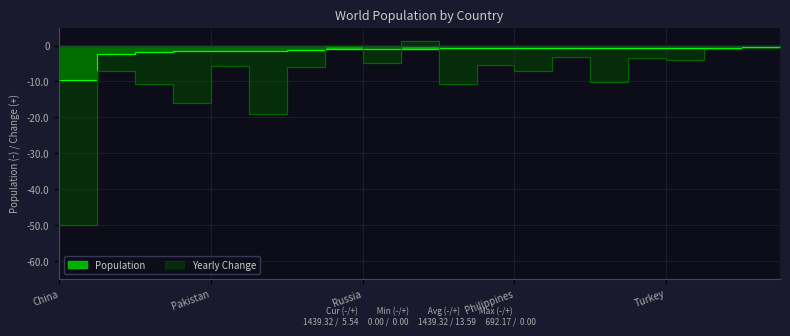

List the series in order of their overall mean, highest first.

Population, Yearly Change (abs)